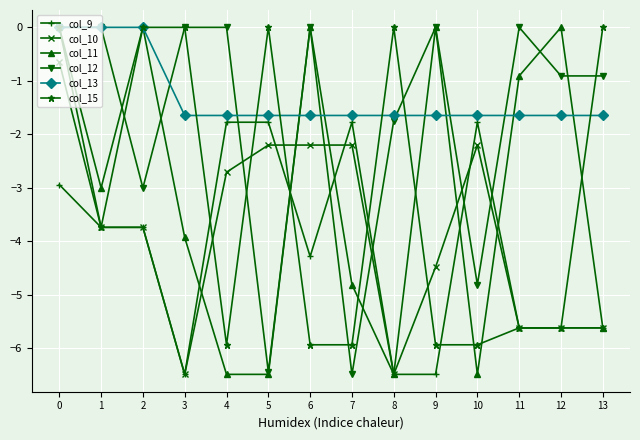

Is the value of col_15 at 11 greater than the value of col_10 at 7?

No